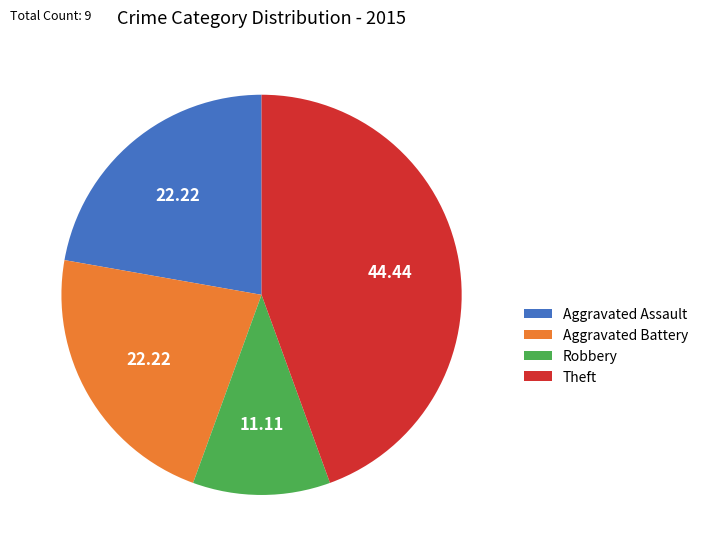

Is the sum of Robbery and Theft greater than half?

Yes